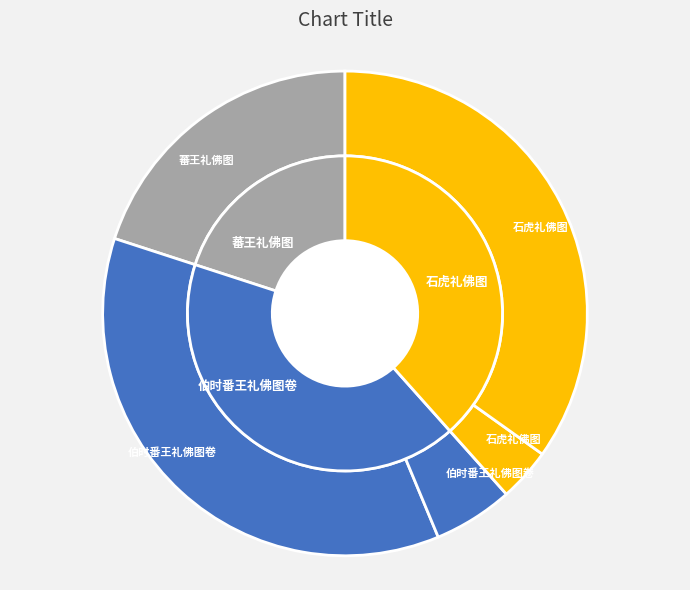

Is there a majority slice in this chart?

No